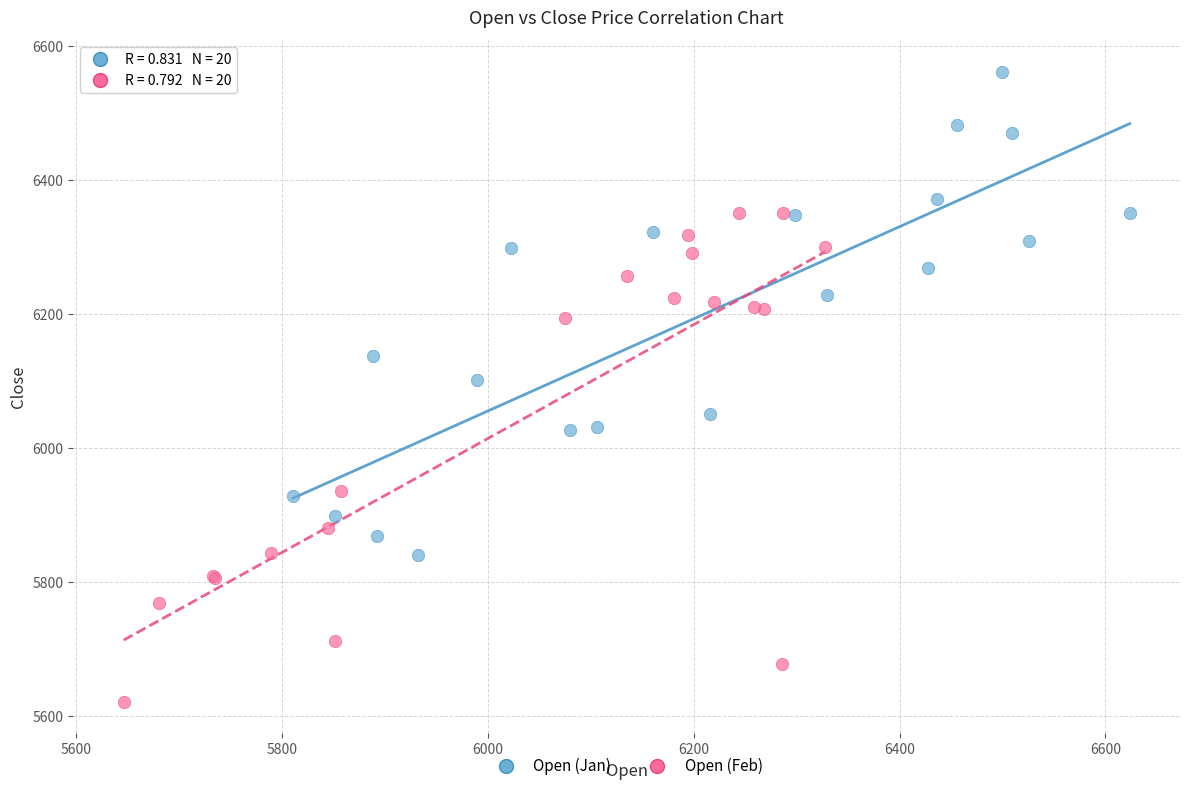

What are all the series names shown in the legend?

Open (Jan), Open (Feb)